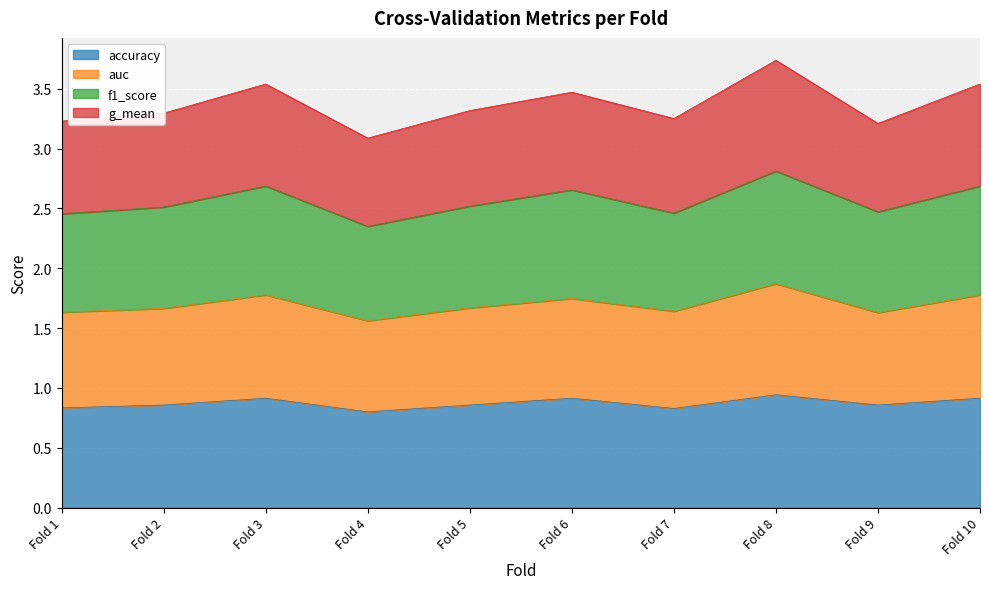

Is it true that accuracy equals 0.9 at Fold 6?

True